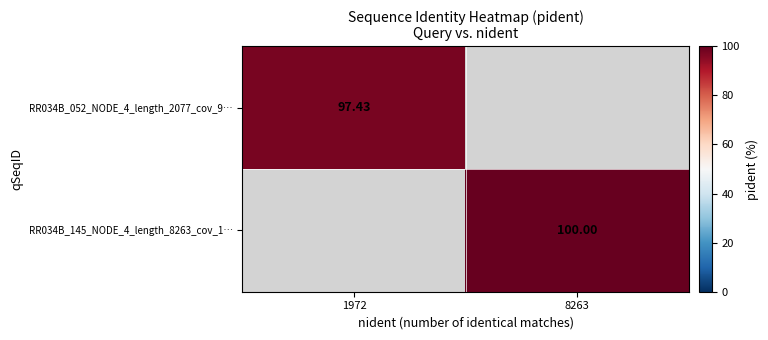

What is the average value of the RR034B_145_NODE_4_length_8263_cov_1… series?

50.0